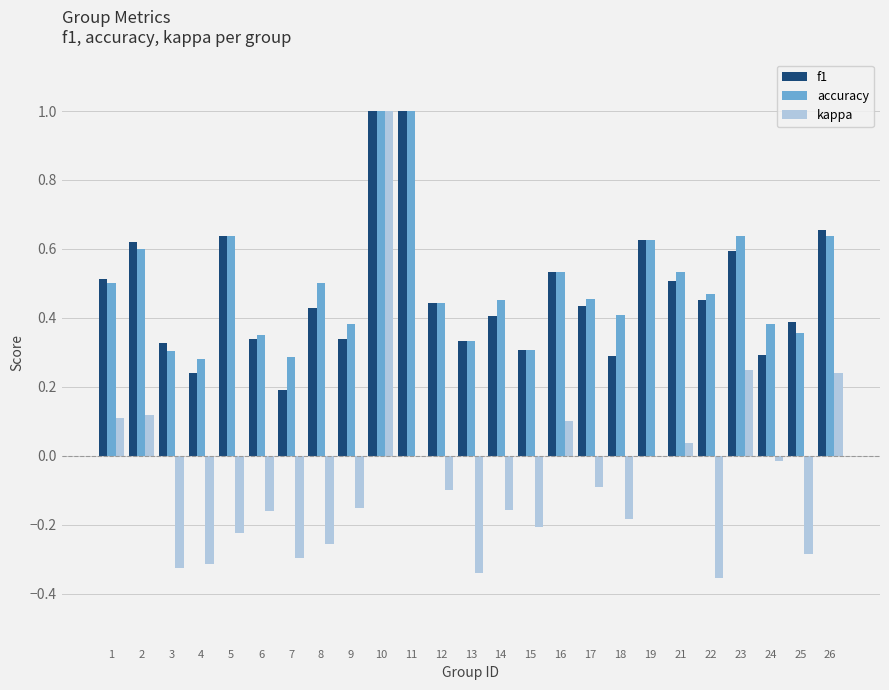

How many groups of bars are there?

25